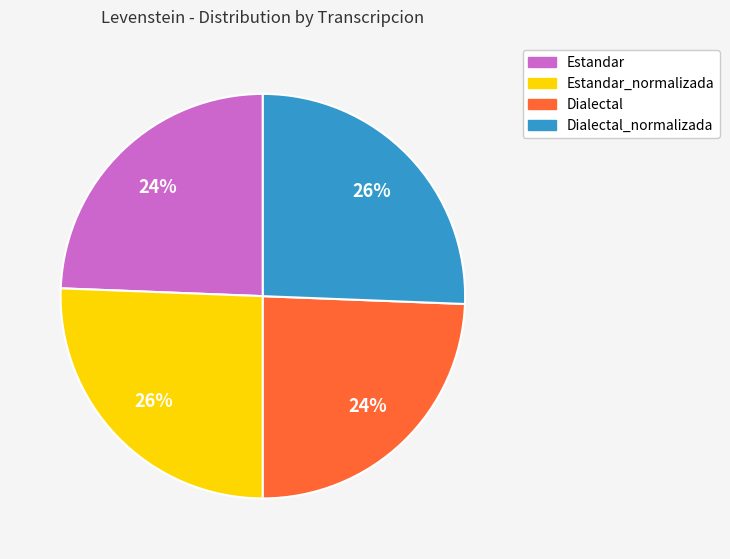

Does any single category account for the majority?

No